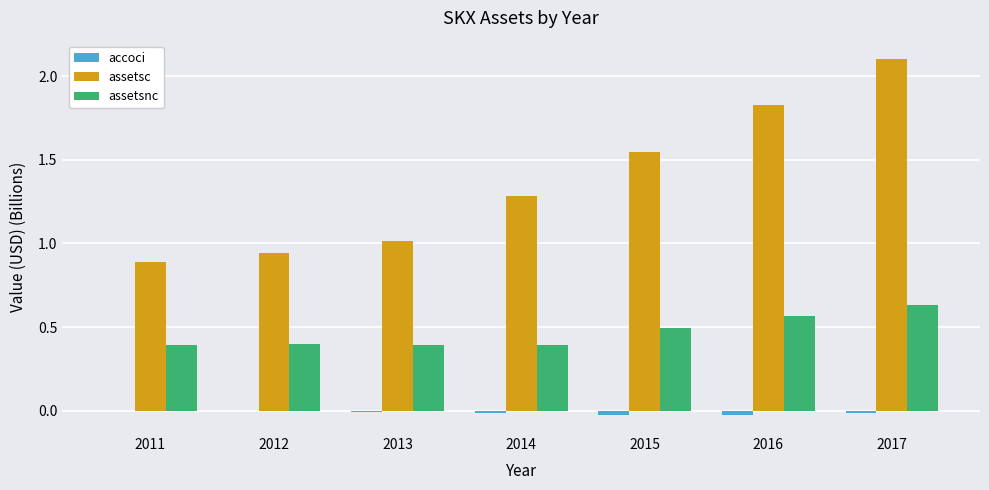

Which series changed the most between 2014 and 2017?

assetsc